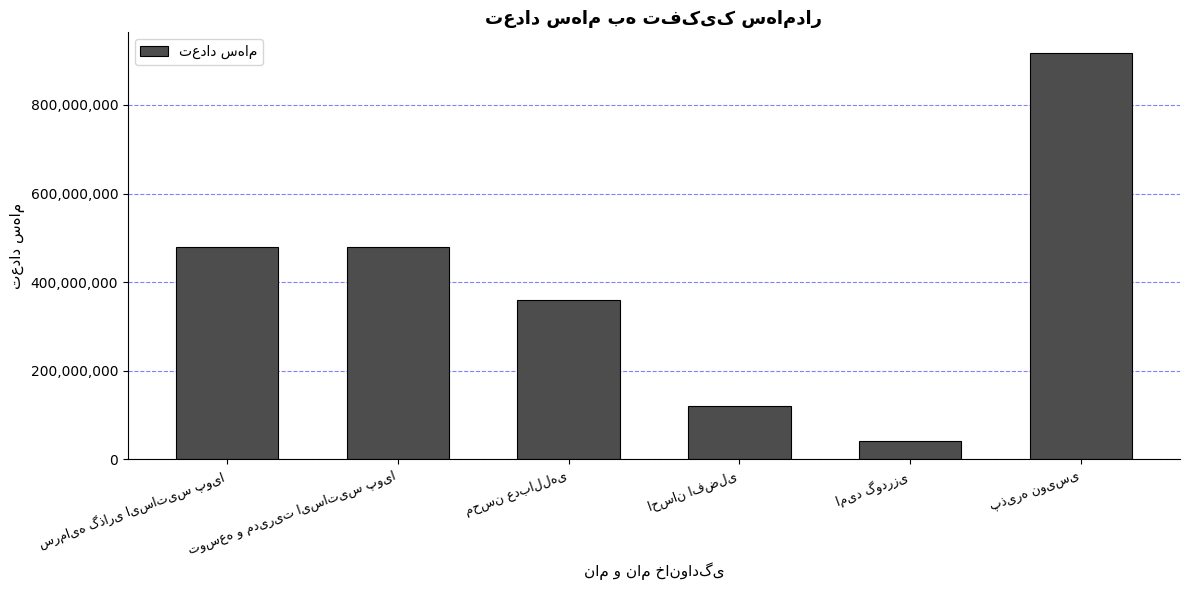

Reading right to left, extract all data points from this chart.

918000000	42000000	120000000	360000000	480000000	480000000